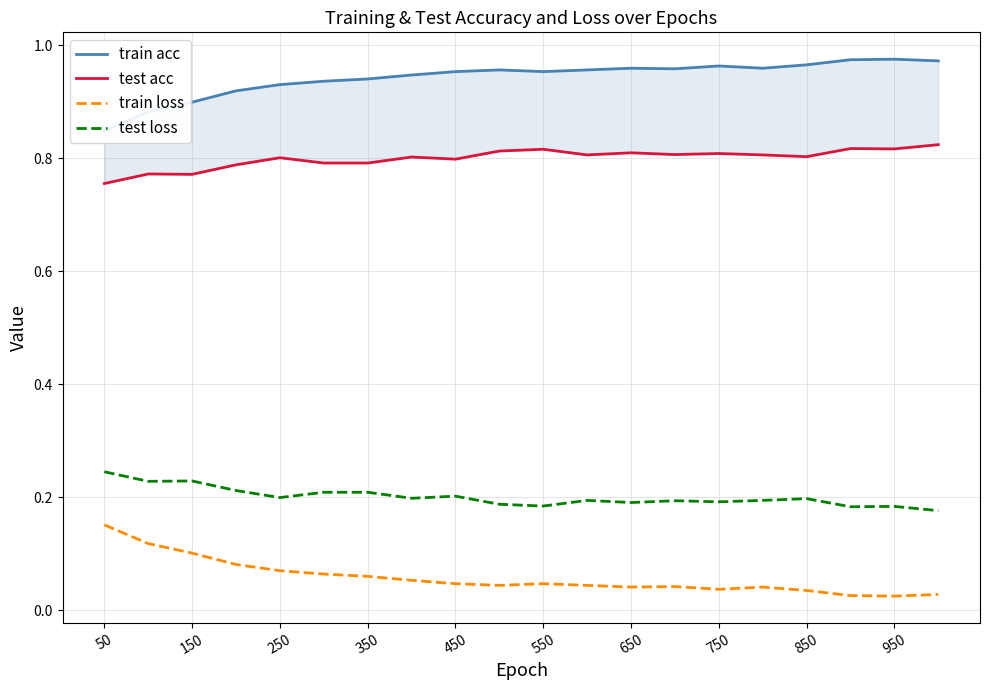

True or false: test acc and train loss cross at least once.

False